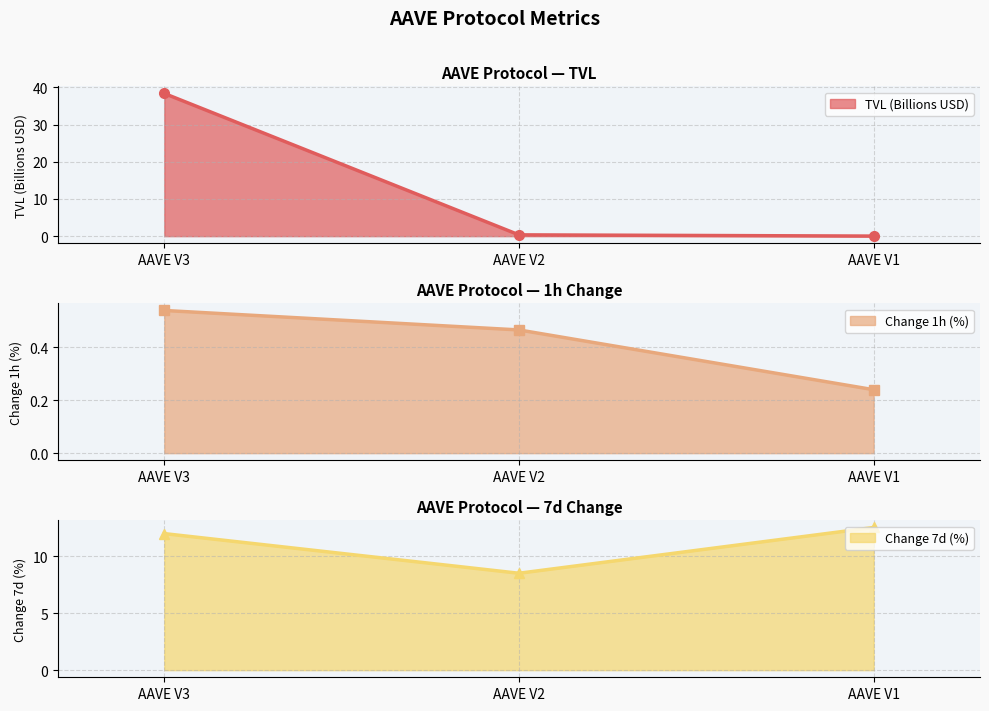

Is it true that Change 7d (%) equals 12.0 at AAVE V3?

True